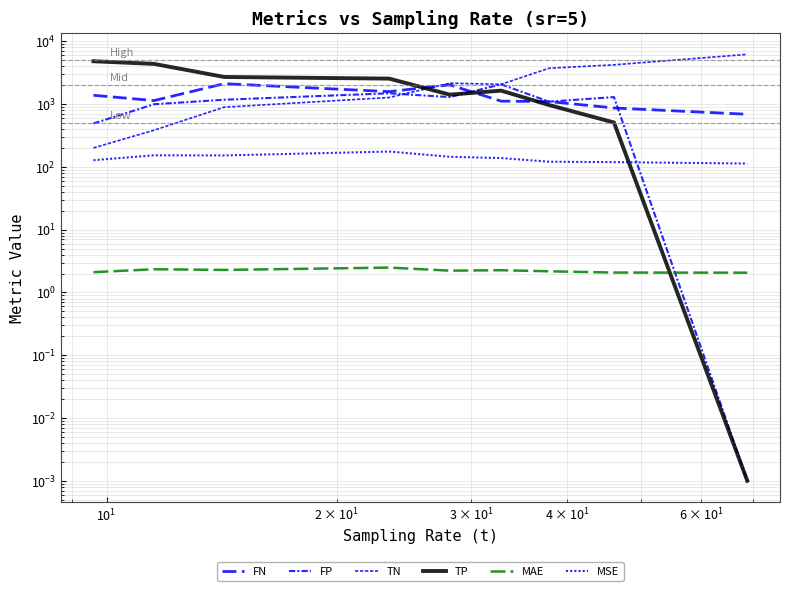

Is the value of FN at $\mathdefault{10^{0}}$ greater than the value of FP at 7?

No